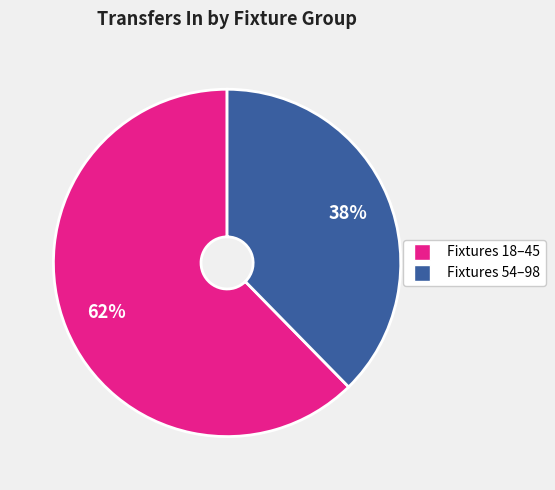

To the nearest percent, what is the average slice percentage?

50%